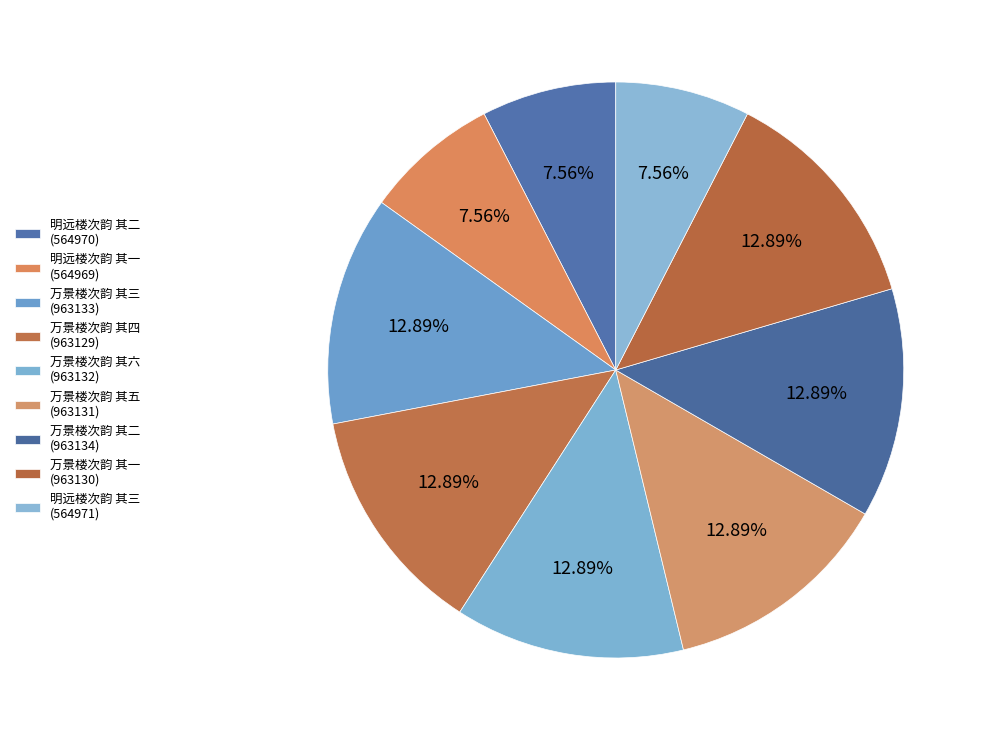

To the nearest percent, what portion does 明远楼次韵 其二 represent?

8%